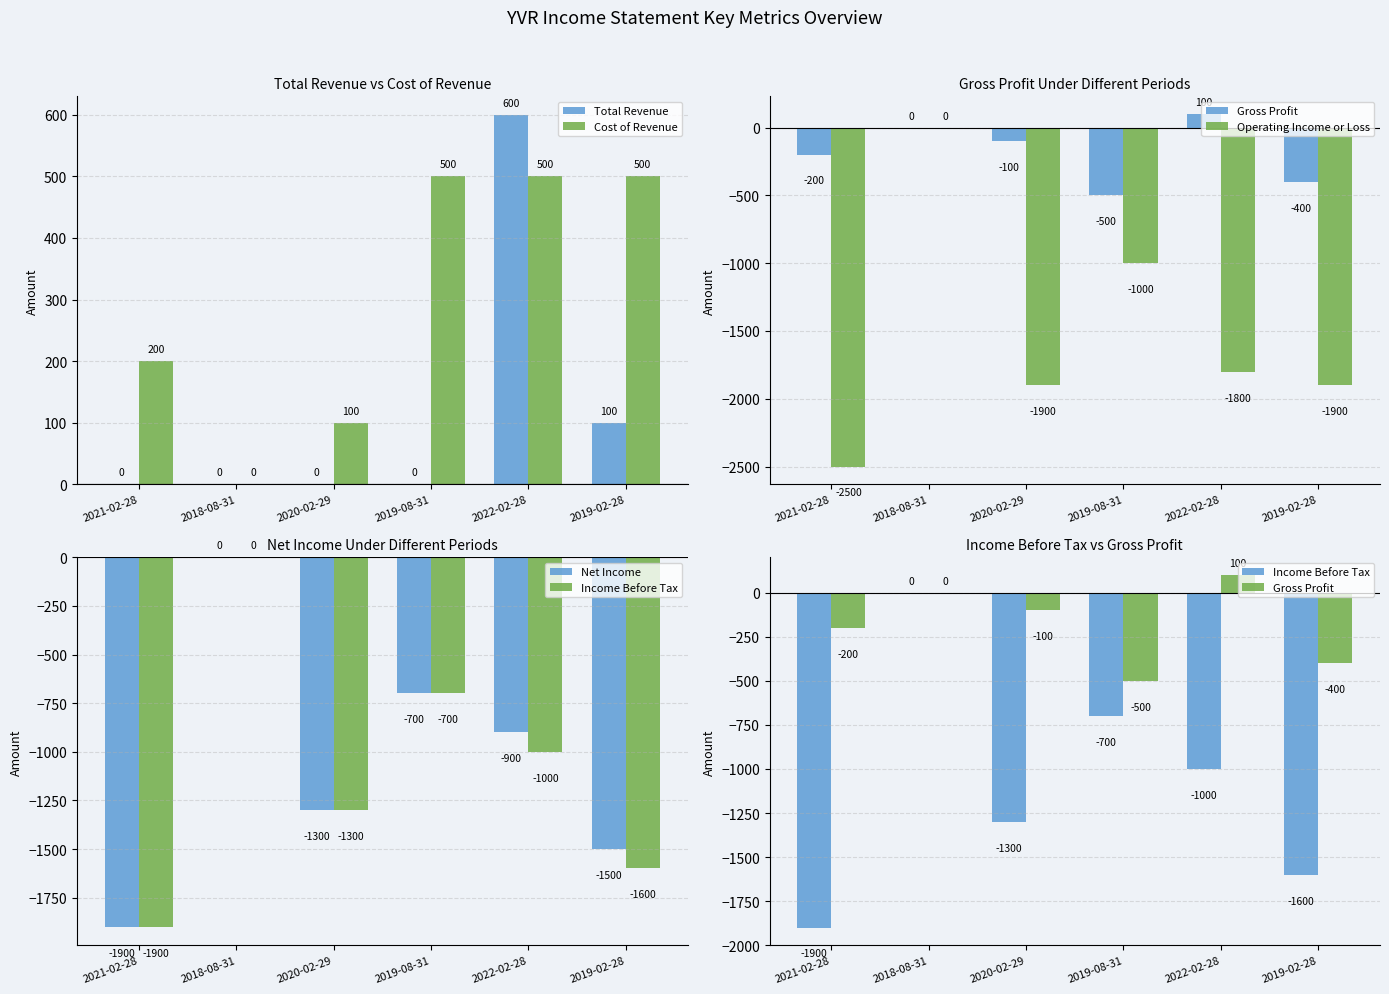

How many Net Income values are between -1500 and -700?

4